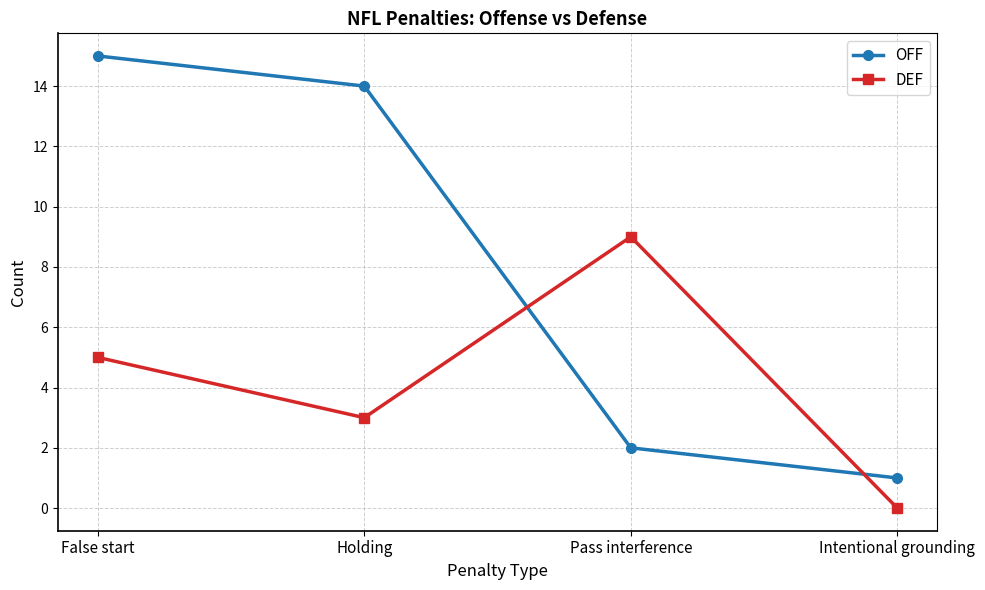

How many values in the OFF series are below 14?

2